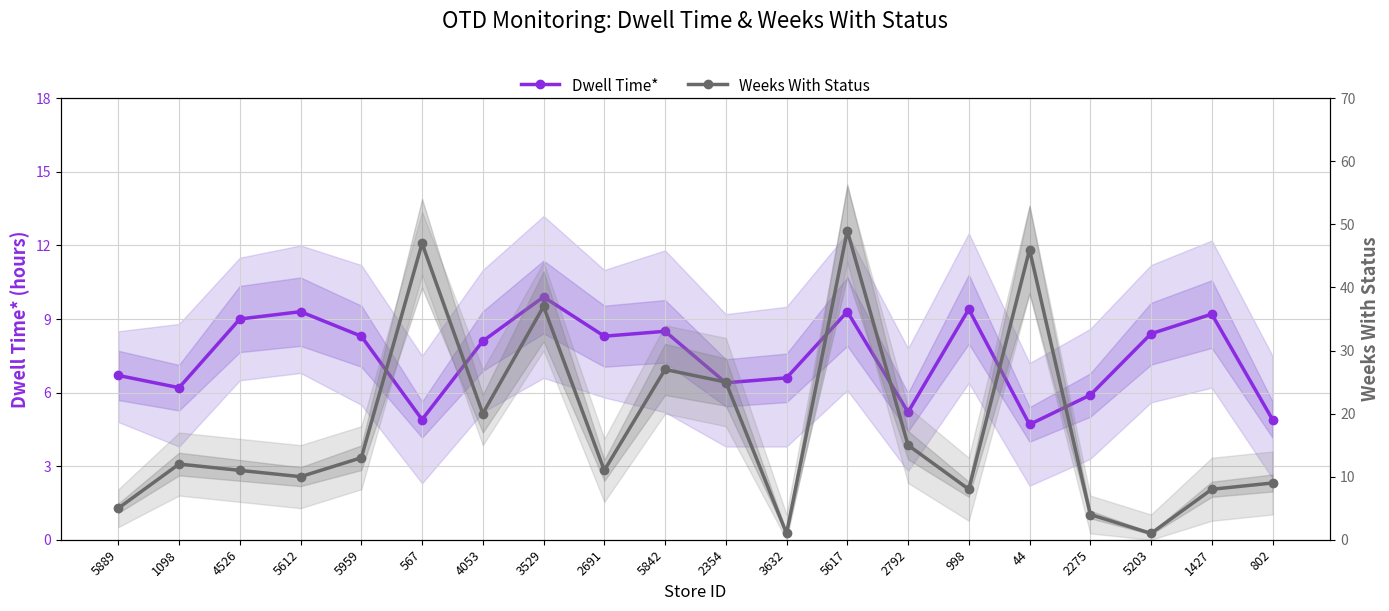

How many series are shown in this chart?

2